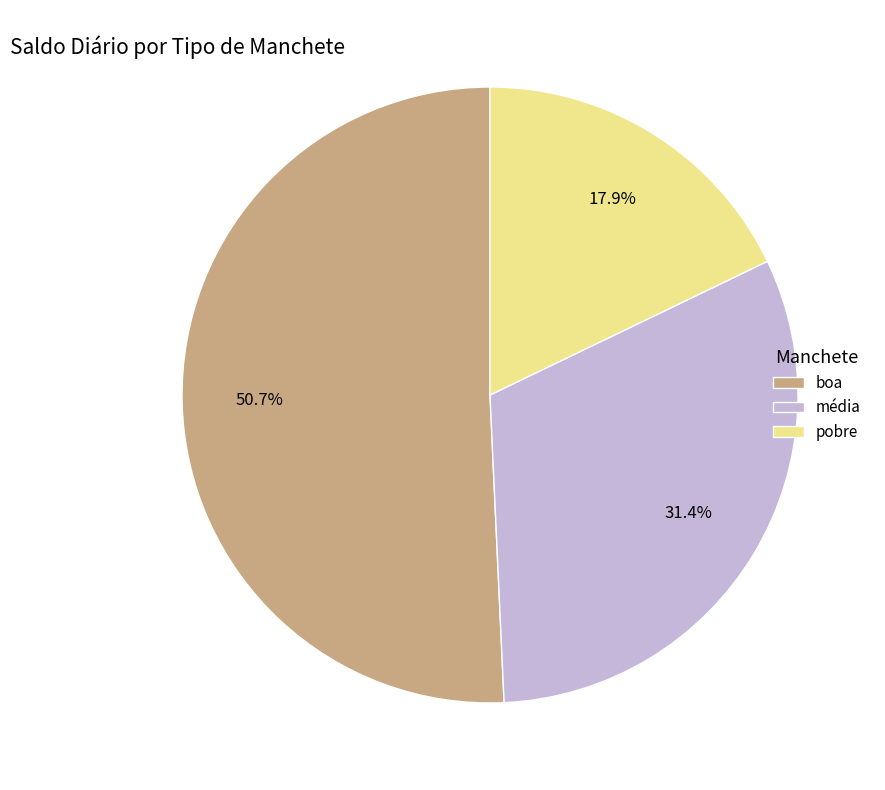

Does any single category account for the majority?

Yes